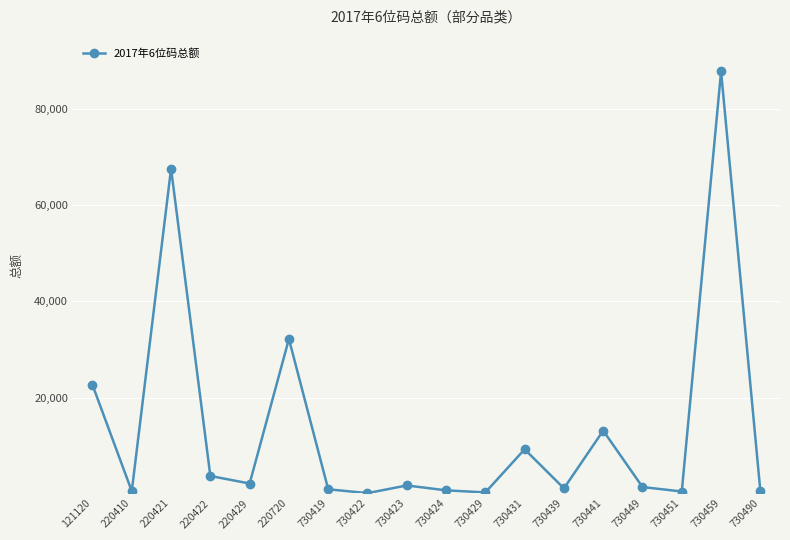

At which category does the chart reach its peak across all series?

730459